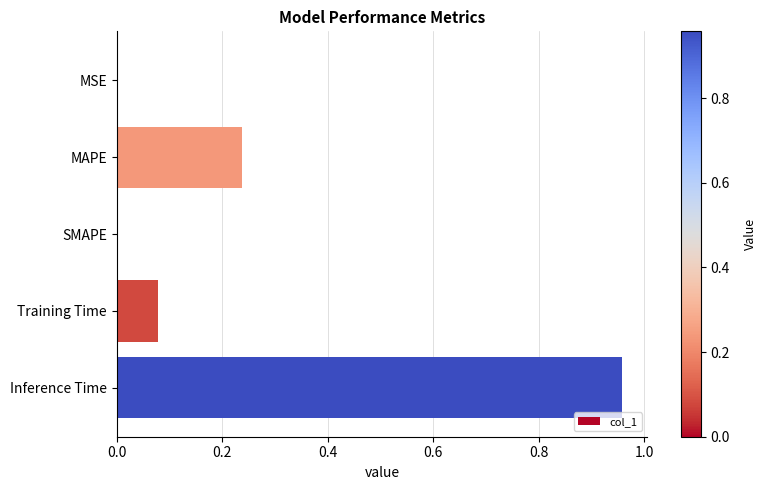

What is the sum of all values?

1.3